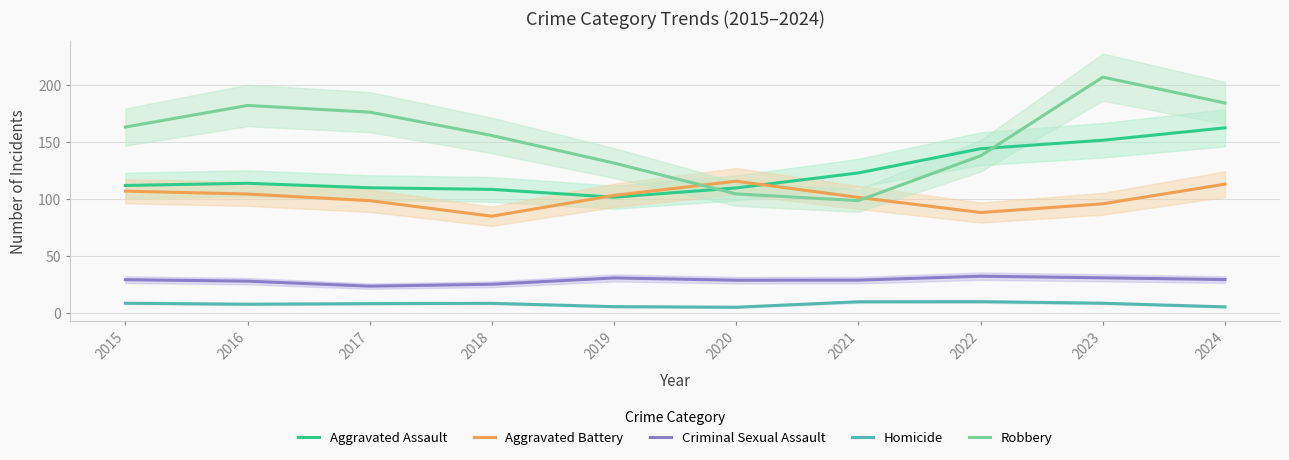

Reading left to right, transcribe all the data shown in this chart.

Aggravated Assault: 111.7	113.6	109.6	108.2	101.4	109.5	122.7	143.9	151.3	162.1
Aggravated Battery: 106.7	104.2	98.3	84.7	103.0	115.4	101.2	88.0	95.6	112.8
Criminal Sexual Assault: 29.1	27.9	23.5	25.2	30.7	28.7	28.7	32.2	30.8	29.3
Homicide: 8.6	7.7	8.2	8.5	5.5	5.0	9.8	9.9	8.5	5.3
Robbery: 162.8	181.7	175.9	155.4	131.3	104.3	98.4	137.7	206.5	183.9